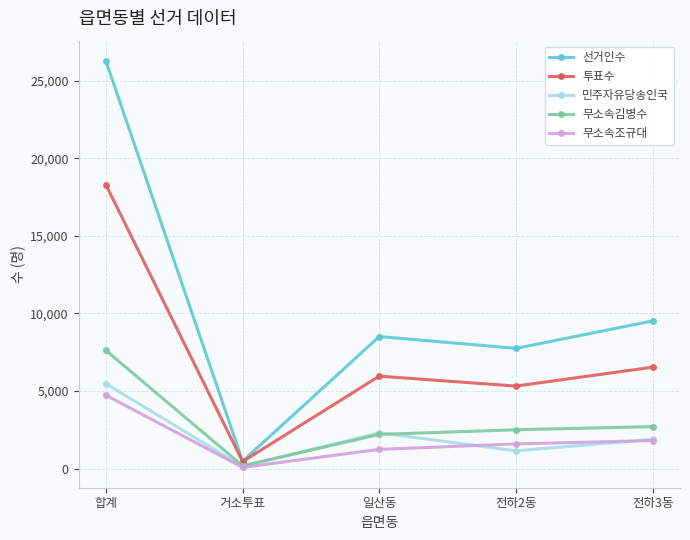

What is the value of the 민주자유당송인국 point at the 5th from the left?

1881